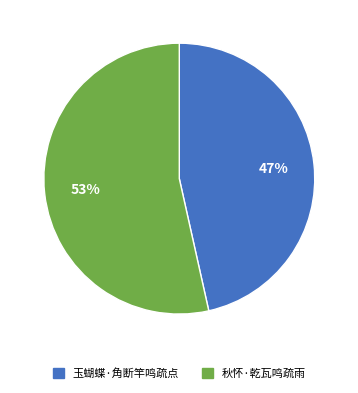

How many slices are in this pie chart?

2